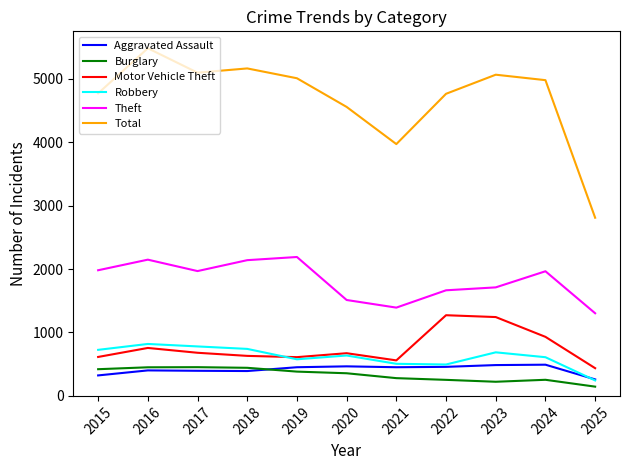

True or false: Motor Vehicle Theft has more than 2 interior local peaks.

True